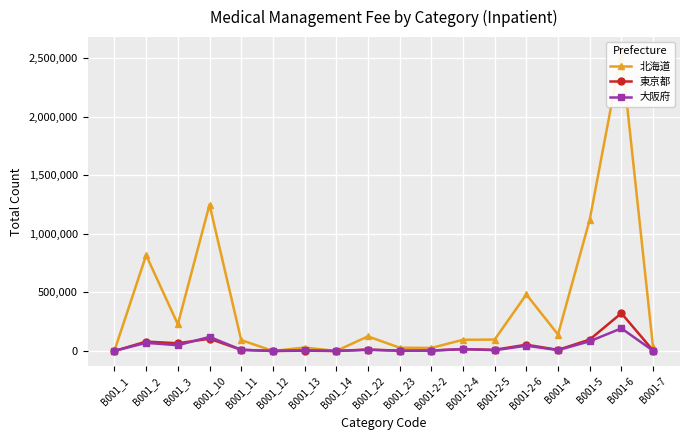

The value of 大阪府 at B001_1 is 740. True or false?

True